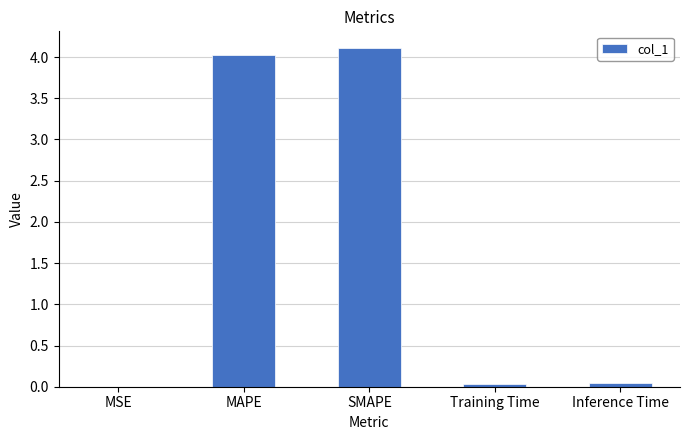

Which label corresponds to the largest value in the chart?

SMAPE